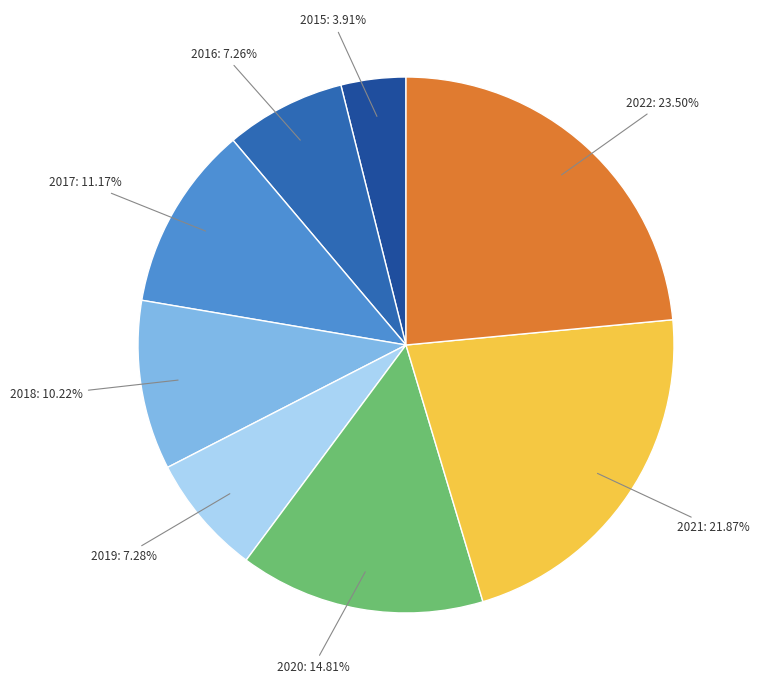

Which slice is the smallest?

2015